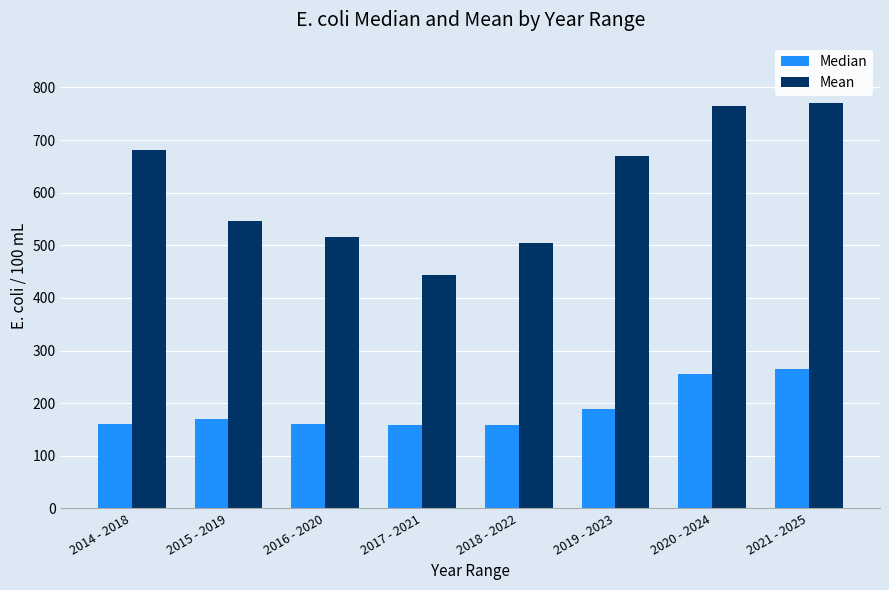

List the series in order of their peak value, highest first.

Mean, Median